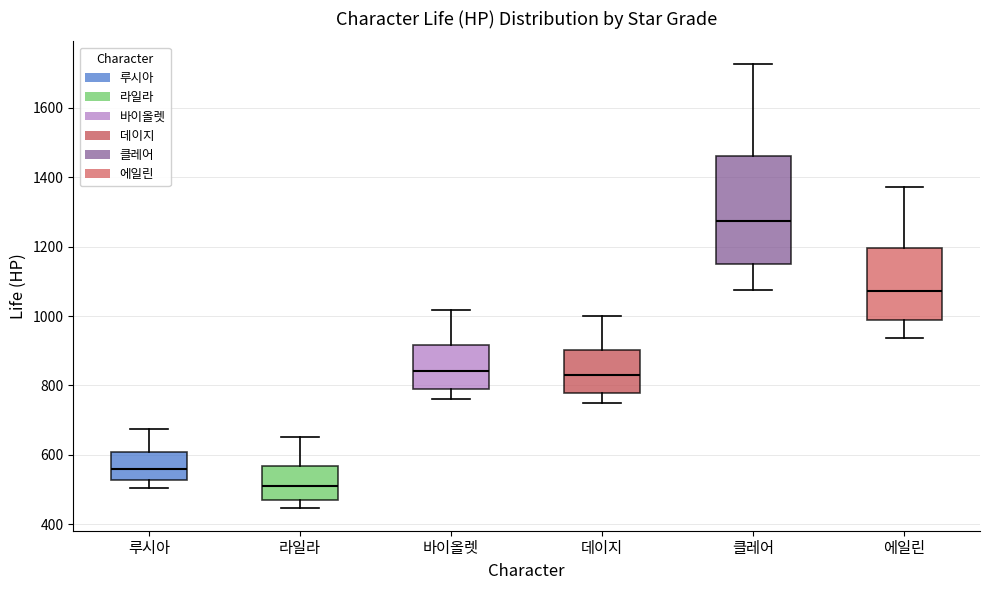

Where is the upper edge of the box for 클레어 on the y-axis? The values are not printed on the chart, so give them approximately, as read against the axis.

1460